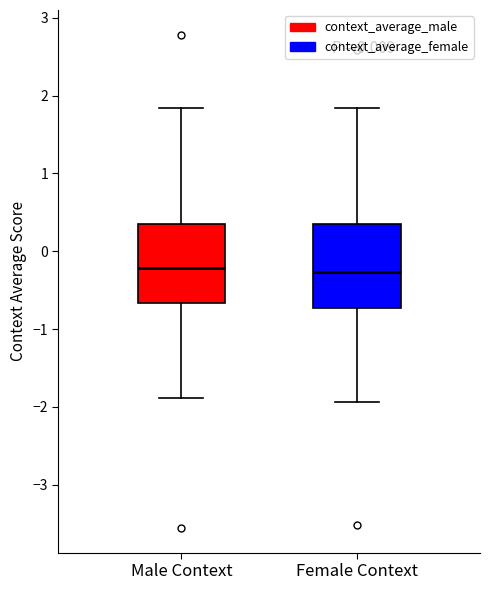

Reading left to right, read every box against the y-axis: the position of its median line, the range the box covers, and the ends of its whiskers. The values are not printed on the chart, so give them approximately, as read against the axis.

Male Context: median -0.2, box -0.7 to 0.4, whiskers -1.9 to 1.8
Female Context: median -0.3, box -0.7 to 0.4, whiskers -1.9 to 1.8